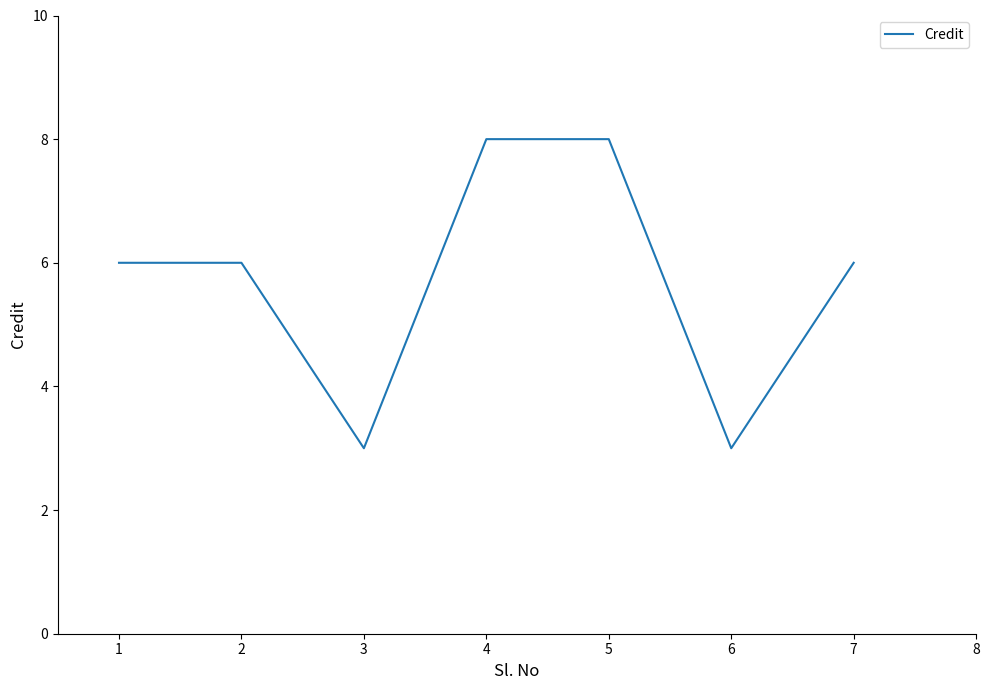

At which category does the data reach its first local valley?

3